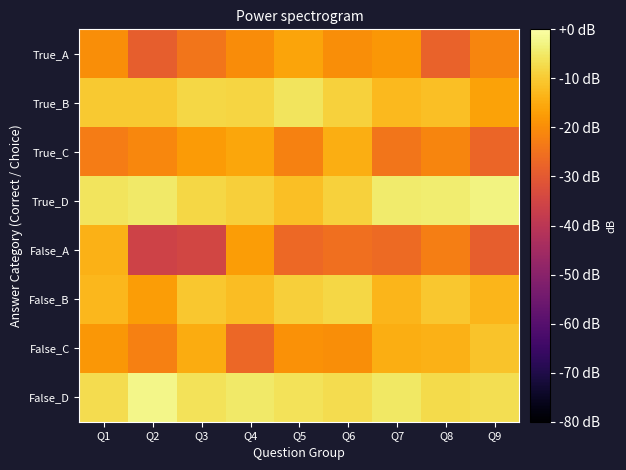

What is the maximum value shown in the chart?

-2.2